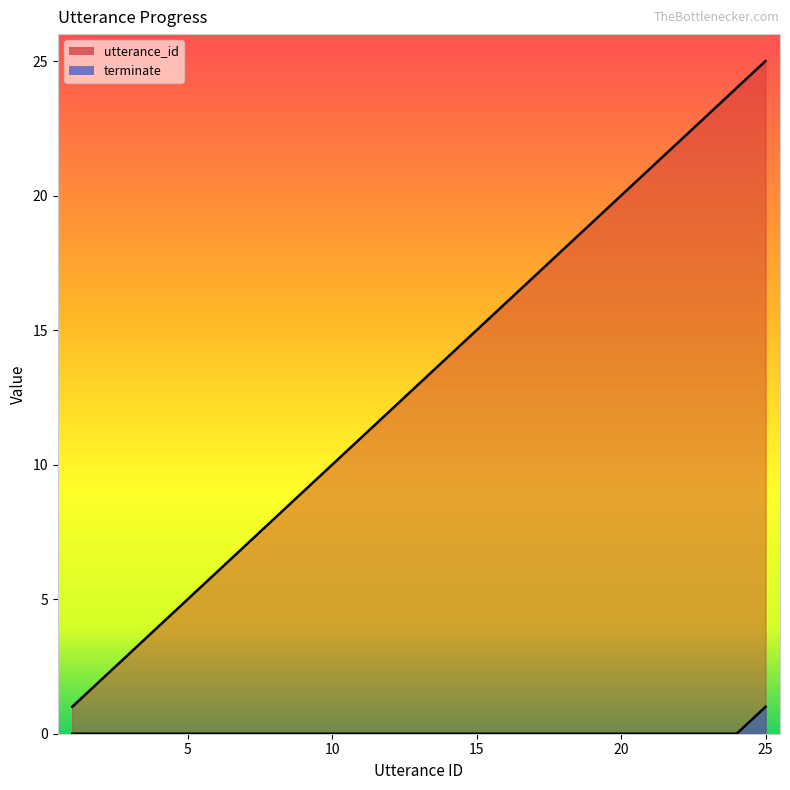

Which series changed the most between 11 and 16?

utterance_id